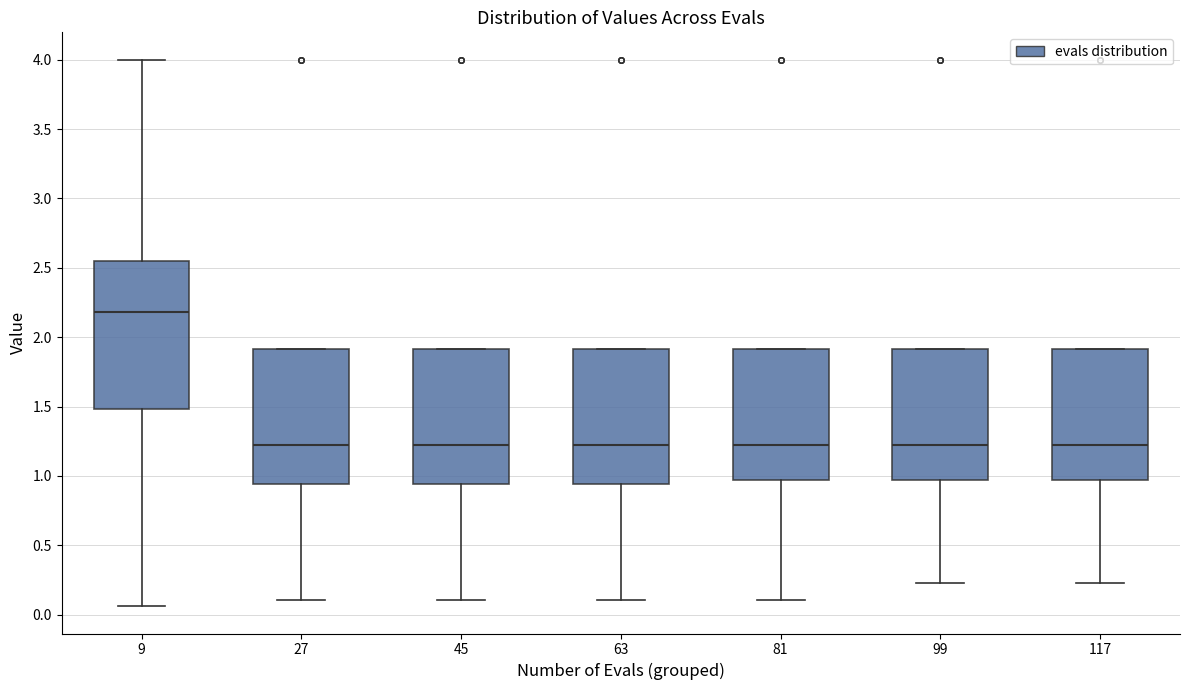

Which box is the tallest, from its lower edge to its upper edge?

9